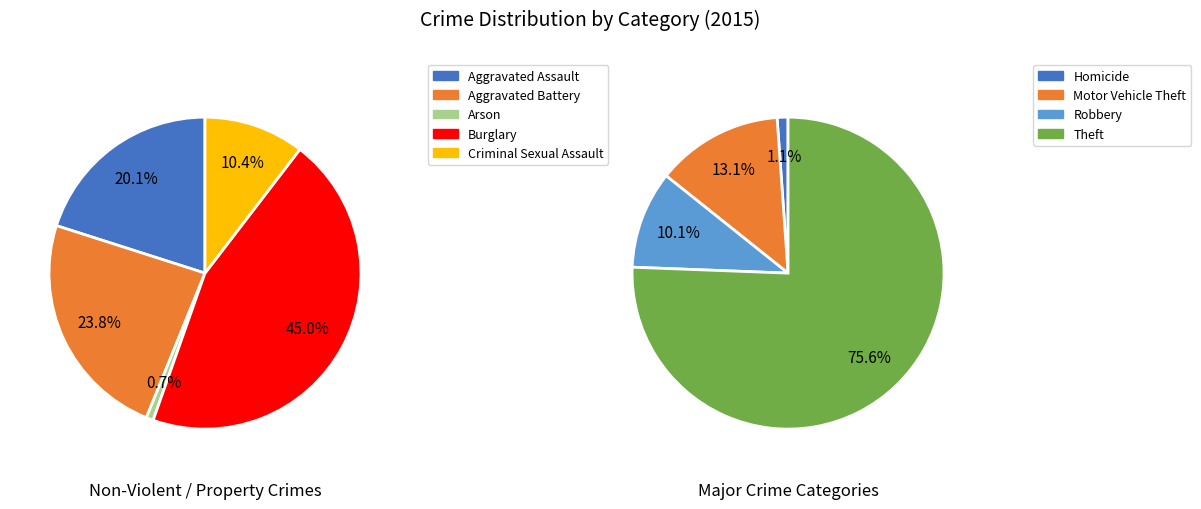

Does any single category account for the majority?

Yes